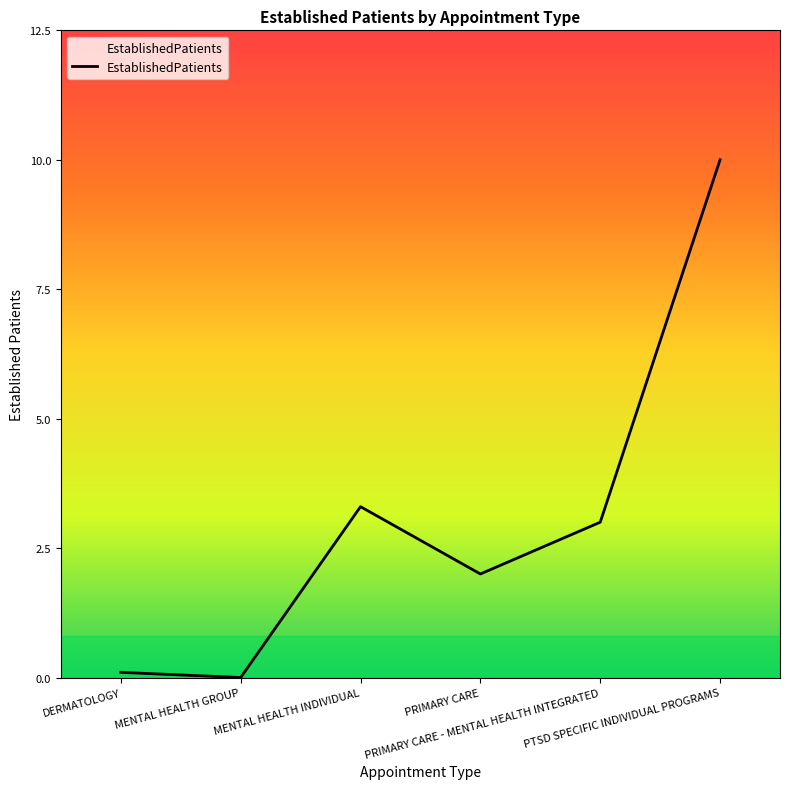

What is the greatest value displayed?

10.0